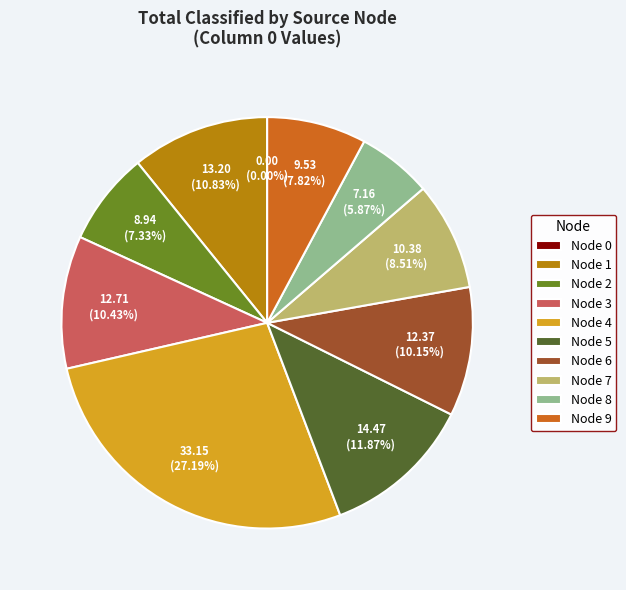

To the nearest percent, what portion does 9 represent?

8%